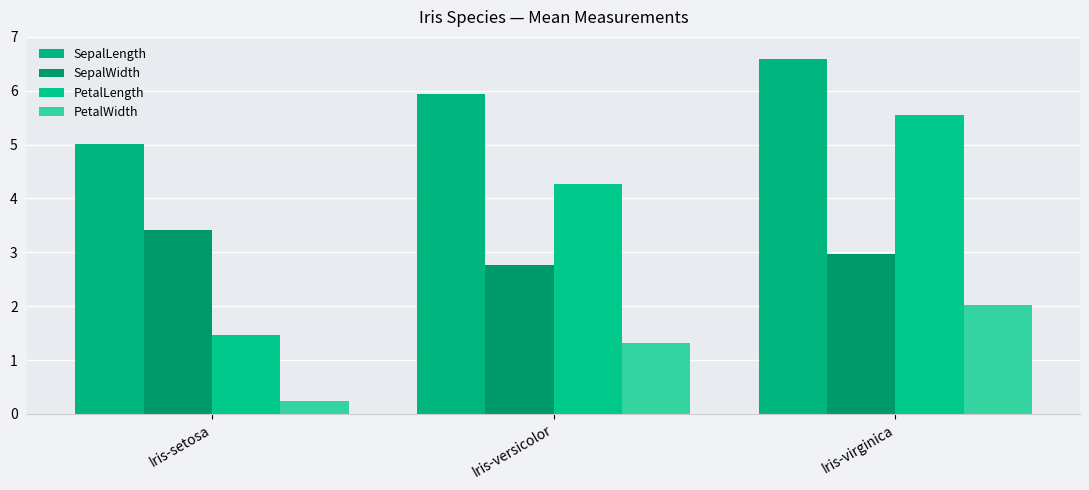

Which series has the largest range (max minus min)?

PetalLength